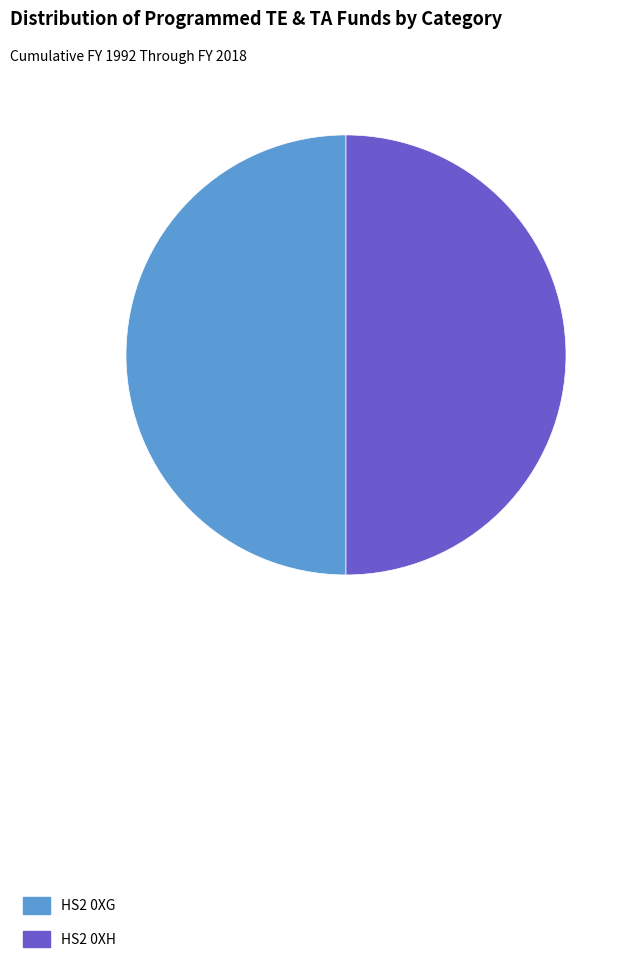

Is the sum of HS2 0XG and HS2 0XH greater than half?

Yes